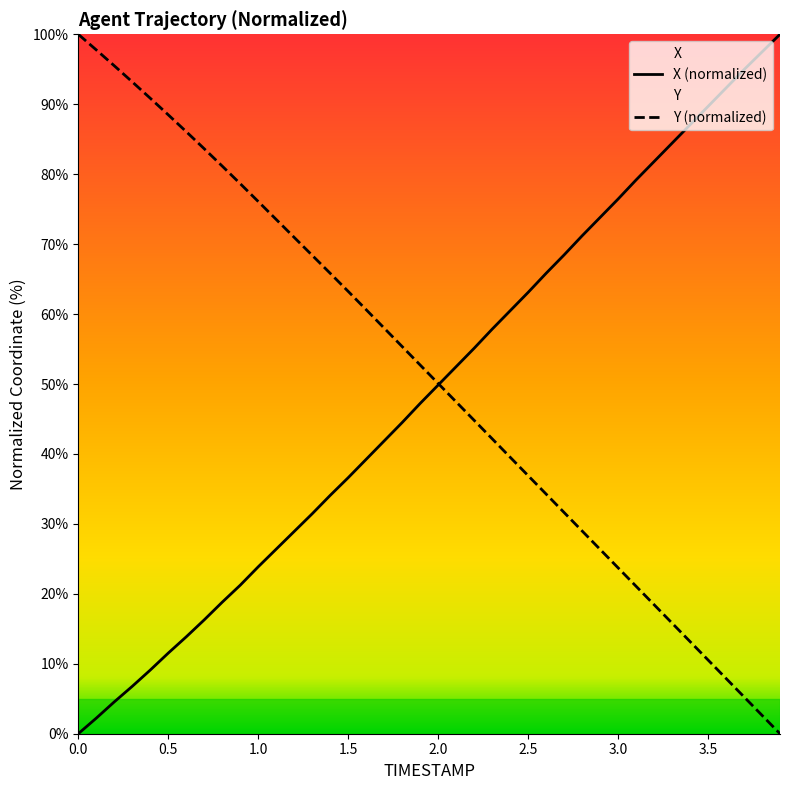

Where do X and Y first cross each other?

2.0 and 2.1